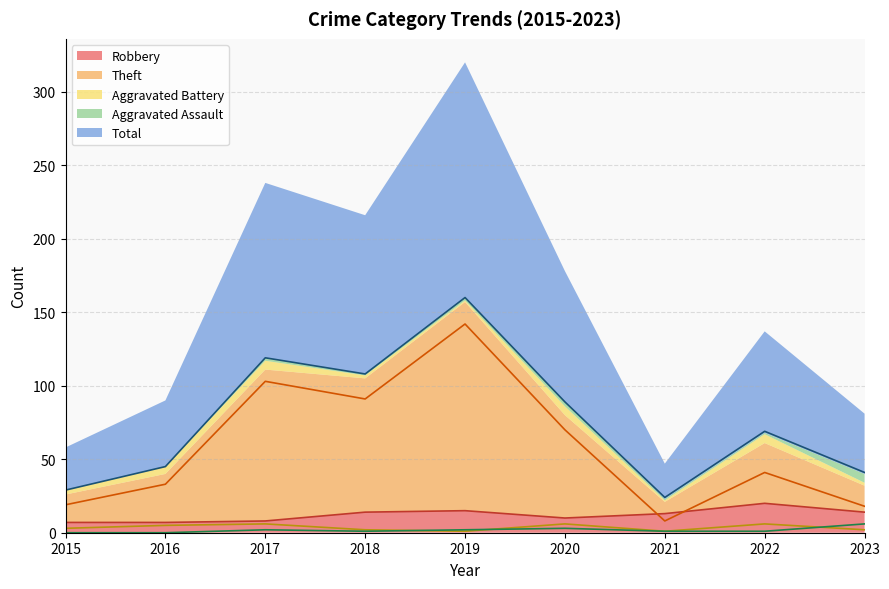

Where is the first local maximum for Theft?

2017